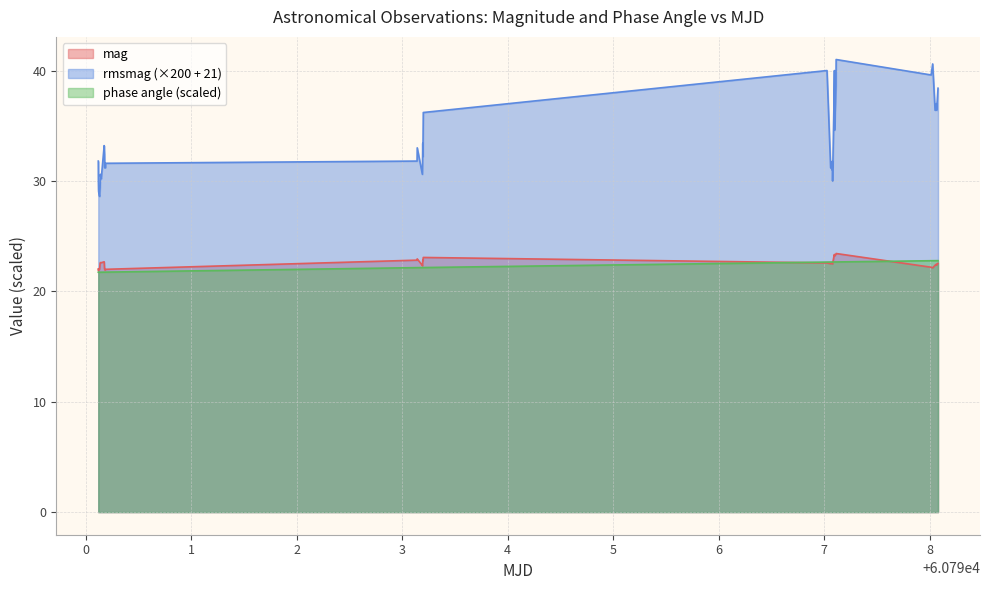

True or false: rmsmag (×200 + 21) and phase angle (scaled) intersect in this chart.

False